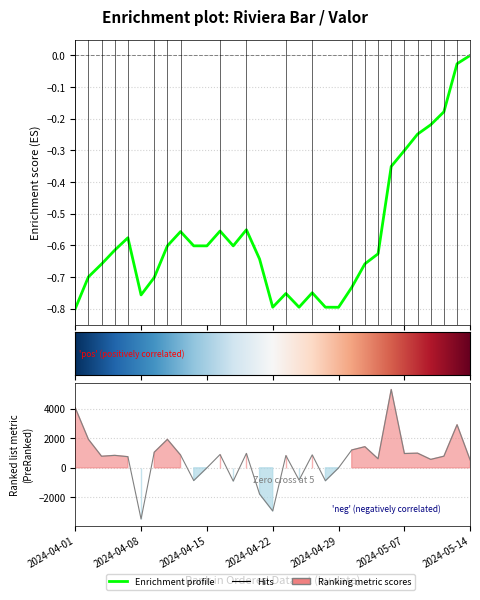

List the labels in order of value, largest first.

2024-05-06, 2024-04-01, 2024-05-13, 2024-04-02, 2024-04-10, 2024-05-02, 2024-04-30, 2024-04-09, 2024-05-08, 2024-04-18, 2024-05-07, 2024-04-16, 2024-04-25, 2024-04-11, 2024-04-04, 2024-04-23, 2024-05-10, 2024-04-03, 2024-04-05, 2024-05-03, 2024-05-09, 2024-05-14, 2024-04-15, 2024-04-29, 2024-04-24, 2024-04-12, 2024-04-26, 2024-04-17, 2024-04-19, 2024-04-22, 2024-04-08